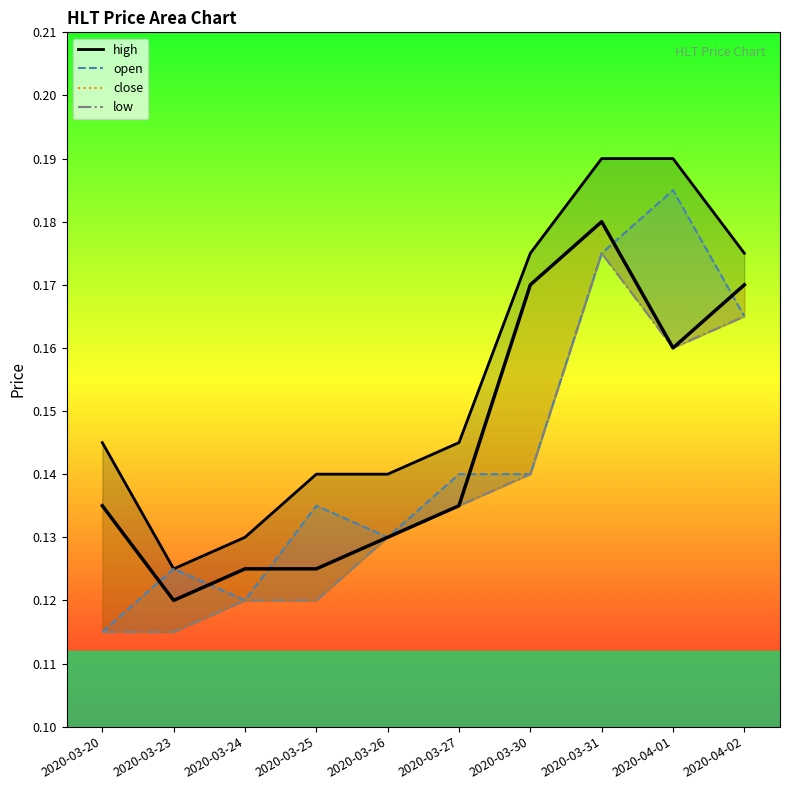

The value of open at 2020-04-02 is 0.3. True or false?

False